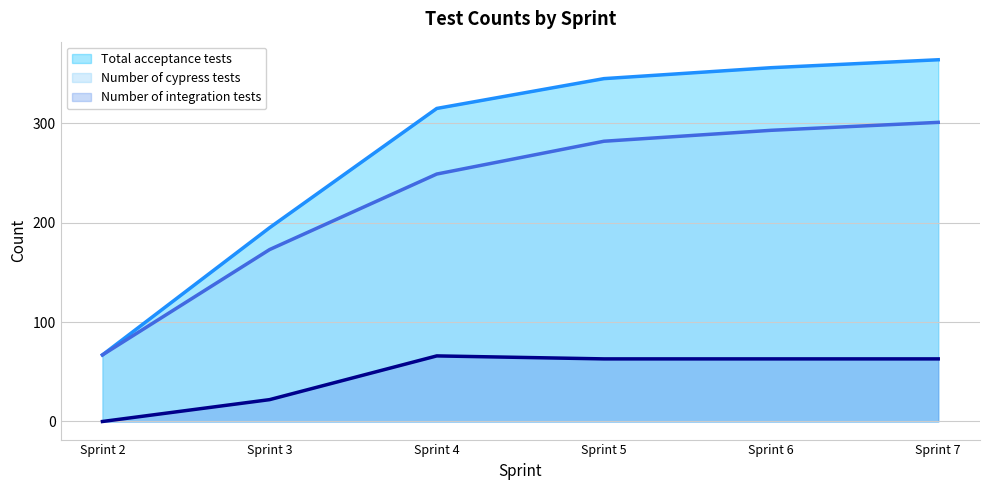

How many data points in Number of cypress tests (line) are above 282?

2